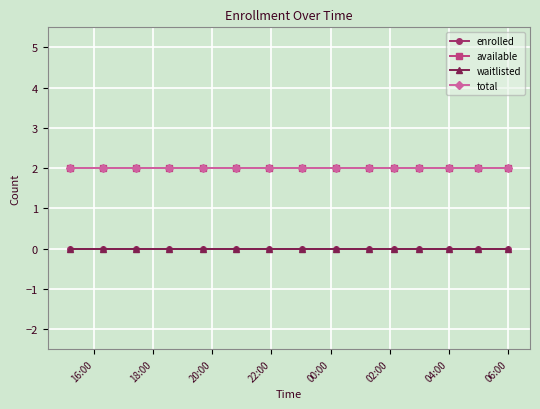

Does the chart have visible grid lines?

Yes